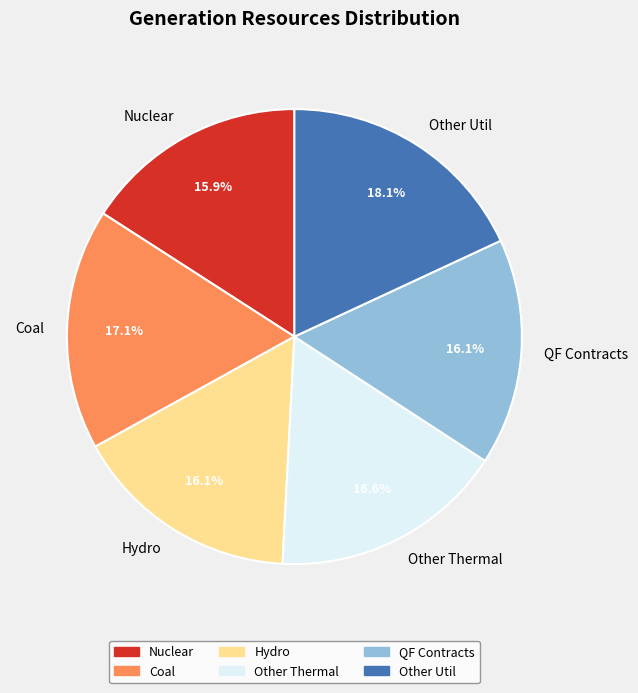

Combined, what portion of the pie is Other Thermal and Other Util?

34.7%